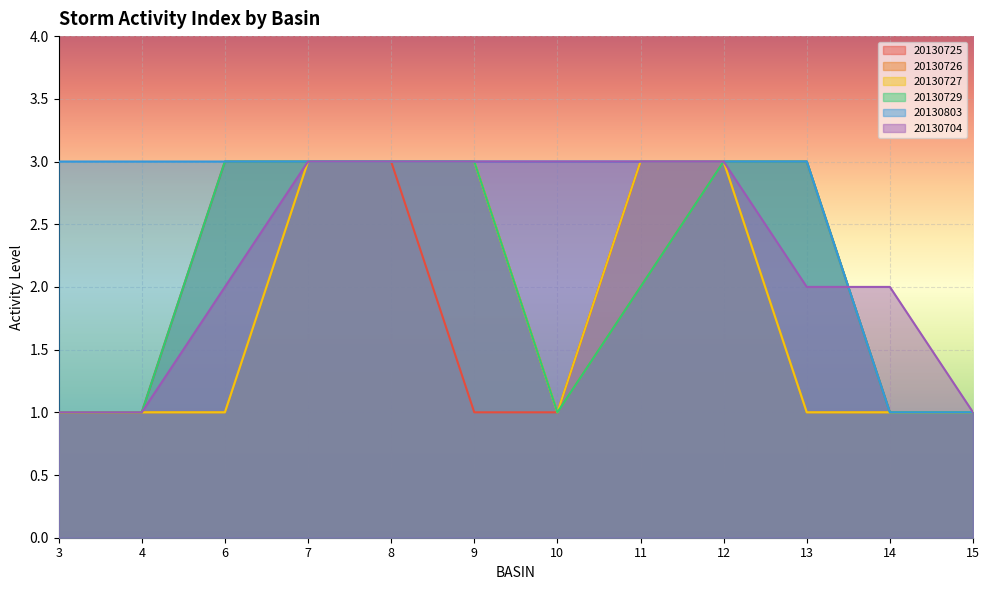

List the labels in order of 20130726 value, largest first.

7, 8, 9, 12, 11, 3, 4, 6, 10, 13, 14, 15